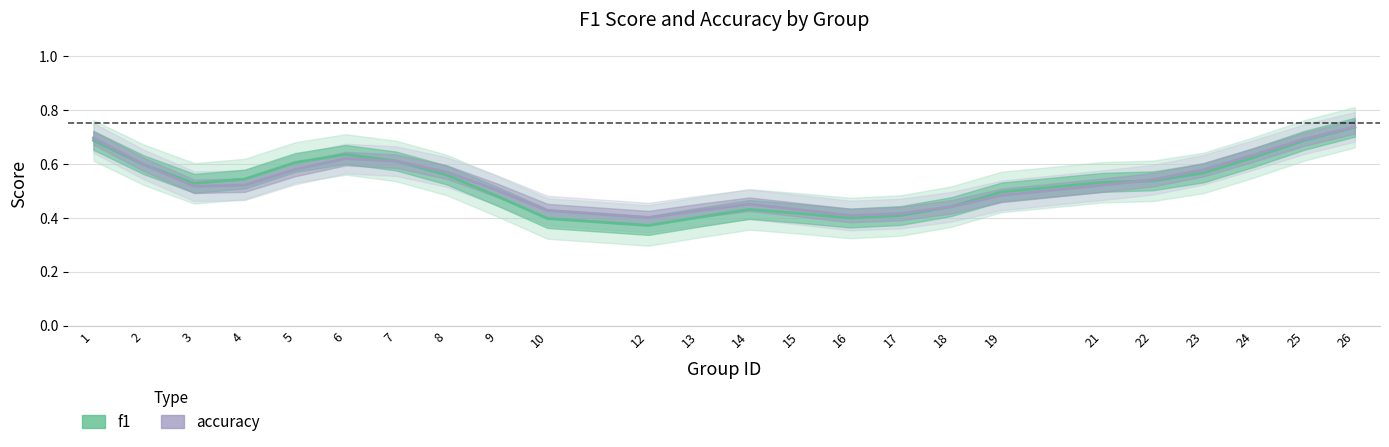

What is the value of the accuracy point at the 18th from the left?

0.5